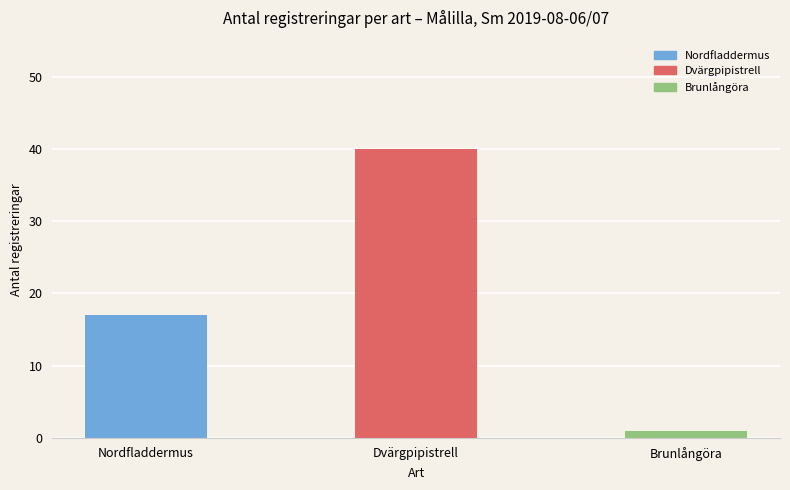

Count the number of categories in the chart.

3